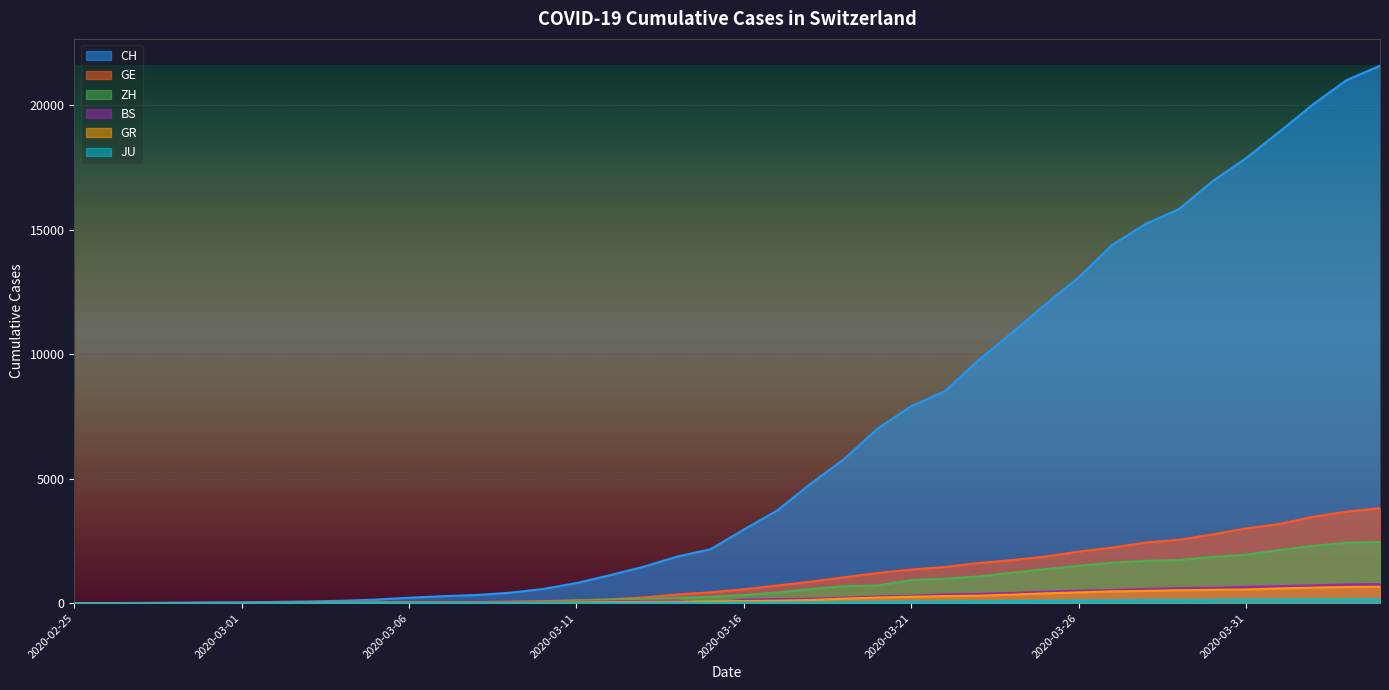

How many positive values does the GR series have?

39